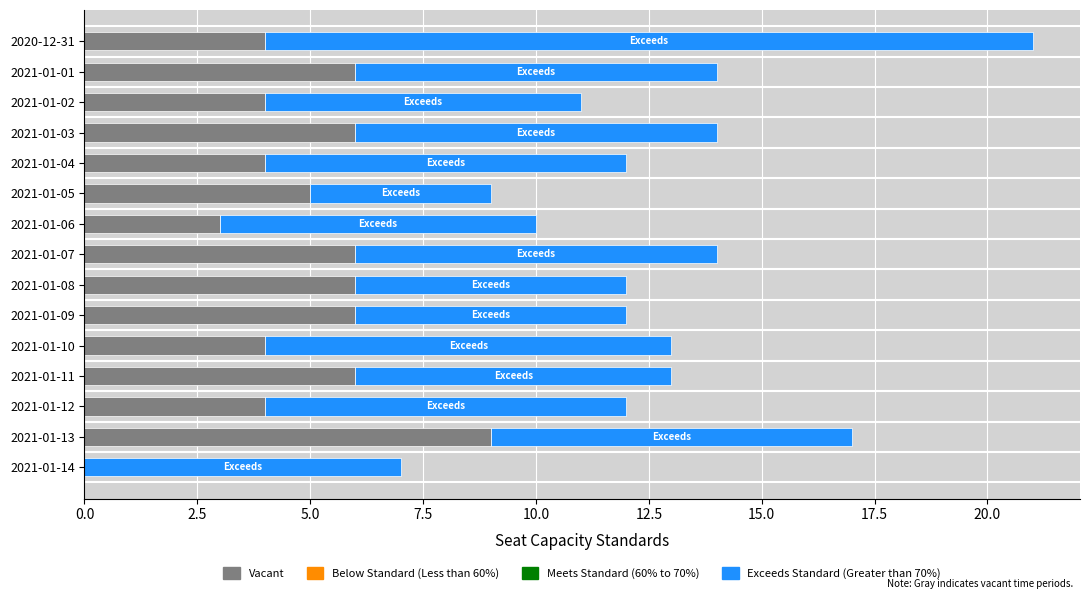

What is the sum of all Vacant values?

73